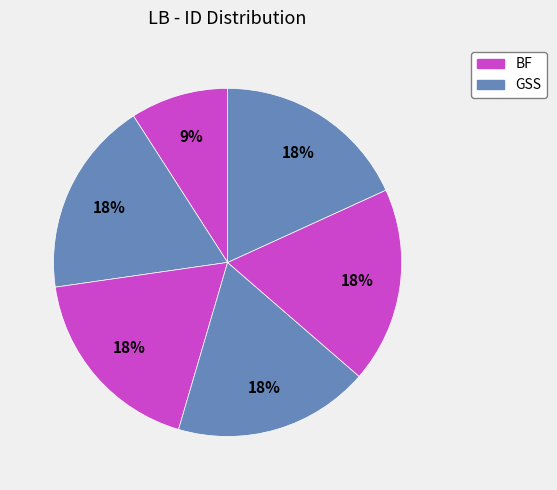

Is there any slice that represents more than half of the pie?

No